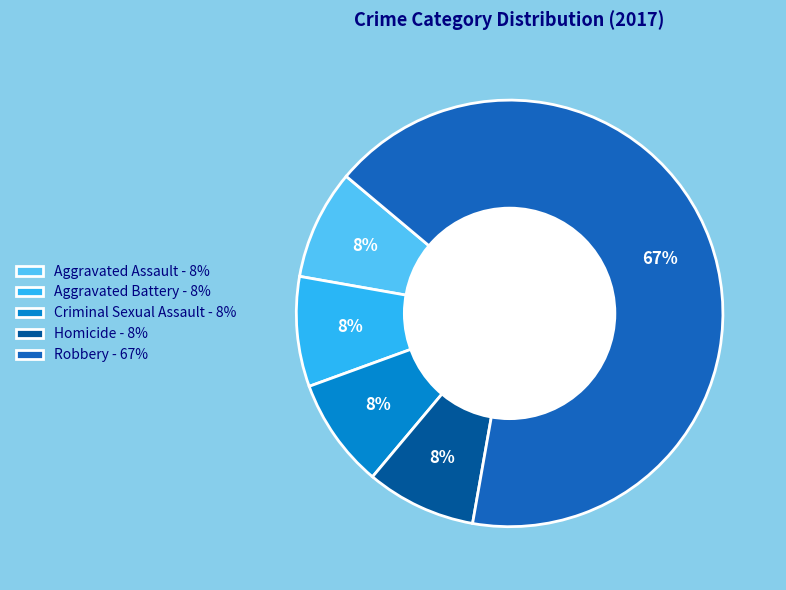

To the nearest percent, what is the average slice percentage?

20%